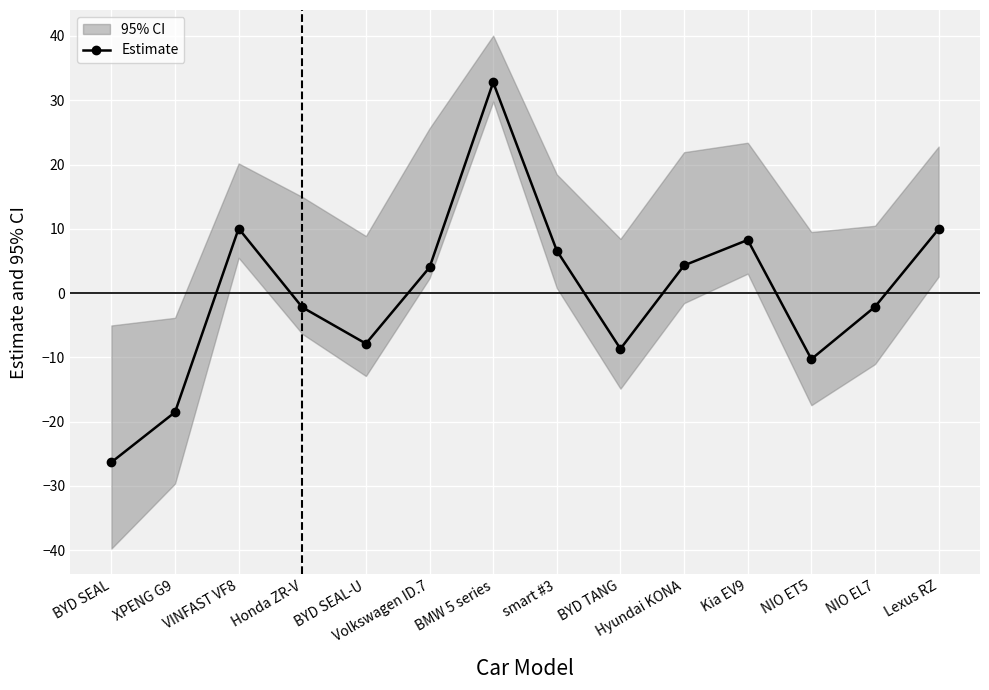

How many negative values are there?

7